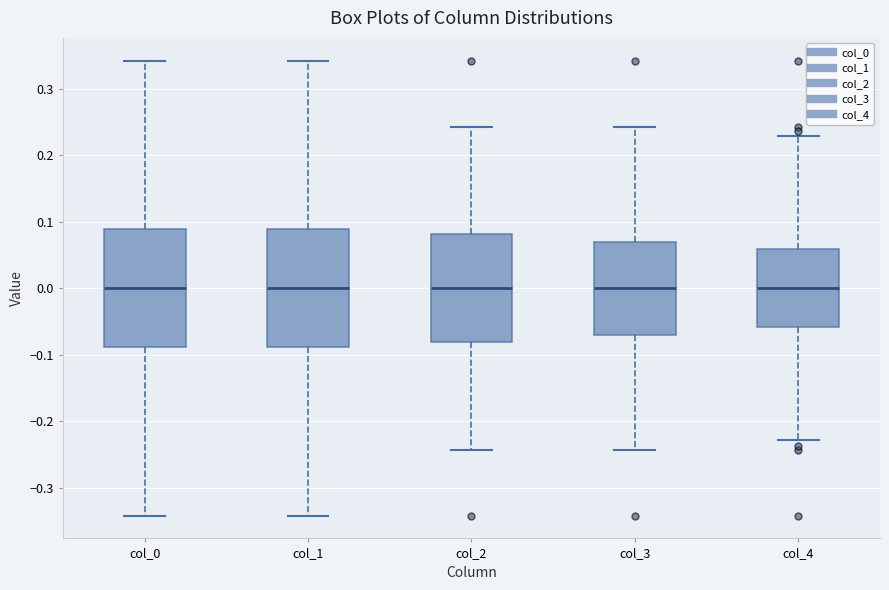

Where is the upper edge of the box for col_3 on the y-axis? The values are not printed on the chart, so give them approximately, as read against the axis.

0.07